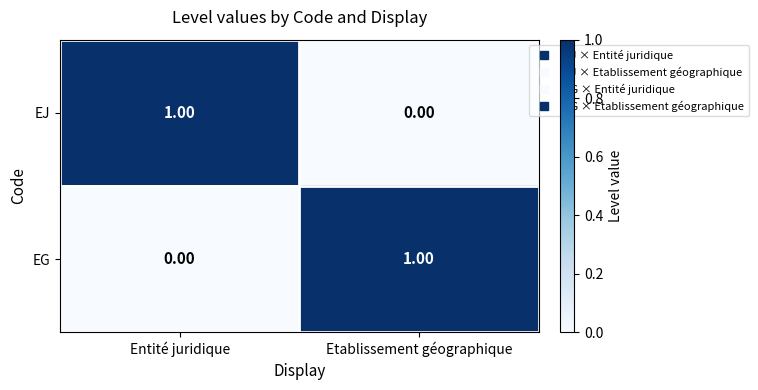

At Etablissement géographique, list the series in order from largest to smallest.

EG, EJ